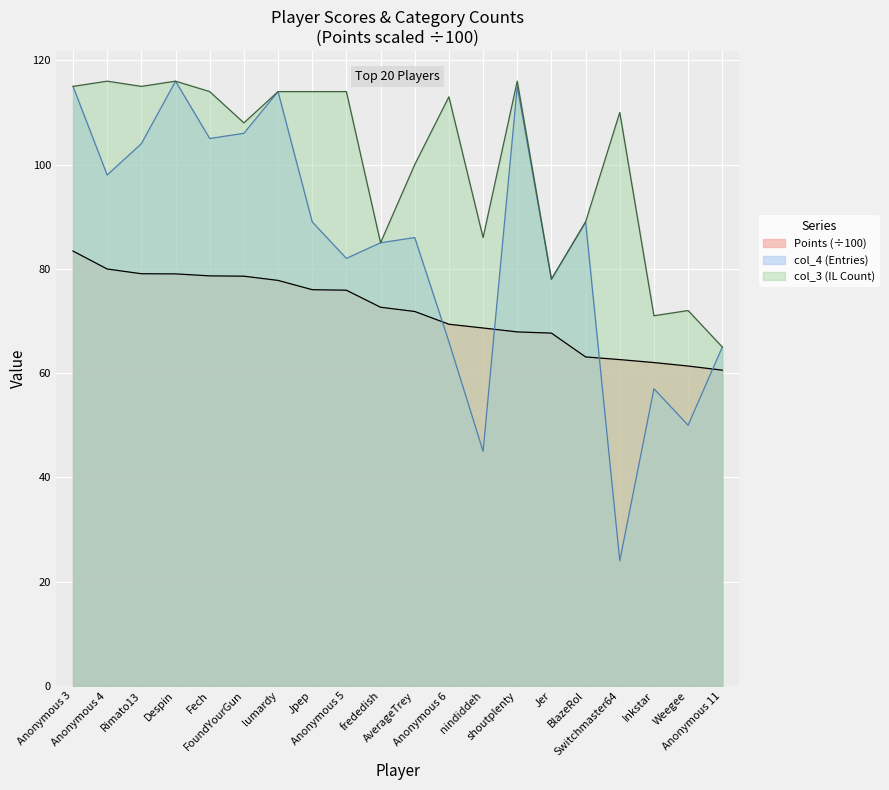

Which series changed the most between Despin and FoundYourGun?

col_4 (Entries)